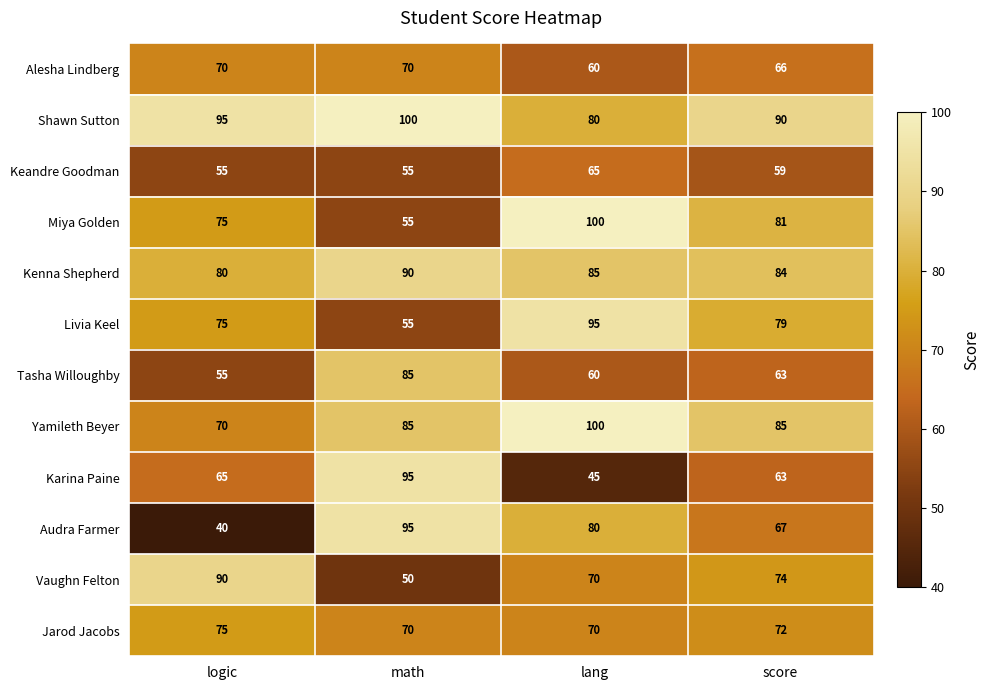

At which label is Jarod Jacobs closest to 72?

score